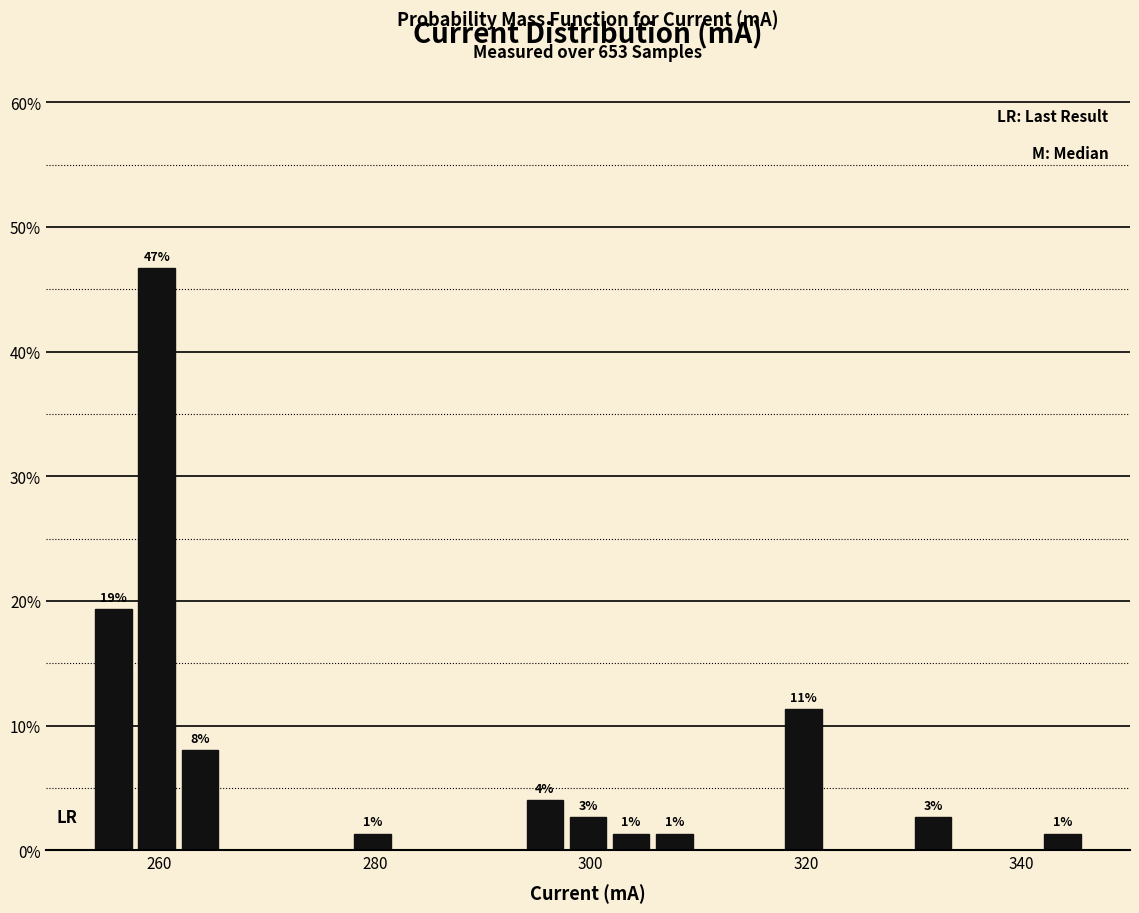

Around what value on the x-axis is the tallest bar? Give the approximate position of its centre, as read against the axis.

260